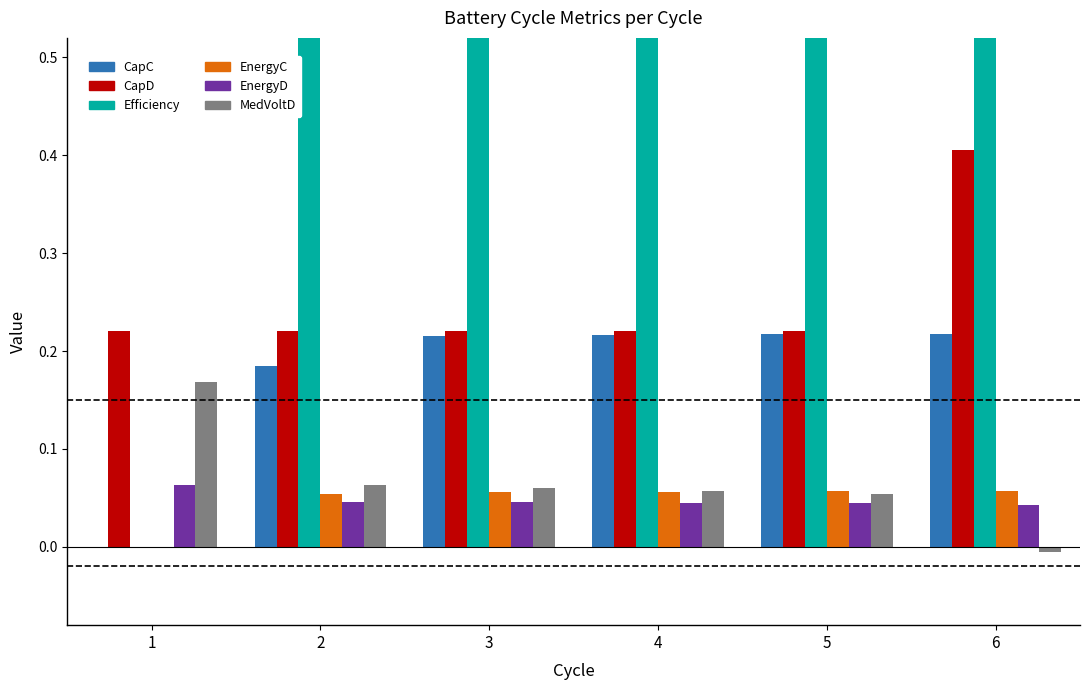

Reading right to left, what are all the values shown in this chart?

CapC: 0.2	0.2	0.2	0.2	0.2	0.0
CapD: 0.4	0.2	0.2	0.2	0.2	0.2
Efficiency: 186.3	101.4	101.8	102.4	118.9	0.0
EnergyC: 0.1	0.1	0.1	0.1	0.1	0.0
EnergyD: 0.0	0.0	0.0	0.0	0.0	0.1
MedVoltD: -0.0	0.1	0.1	0.1	0.1	0.2